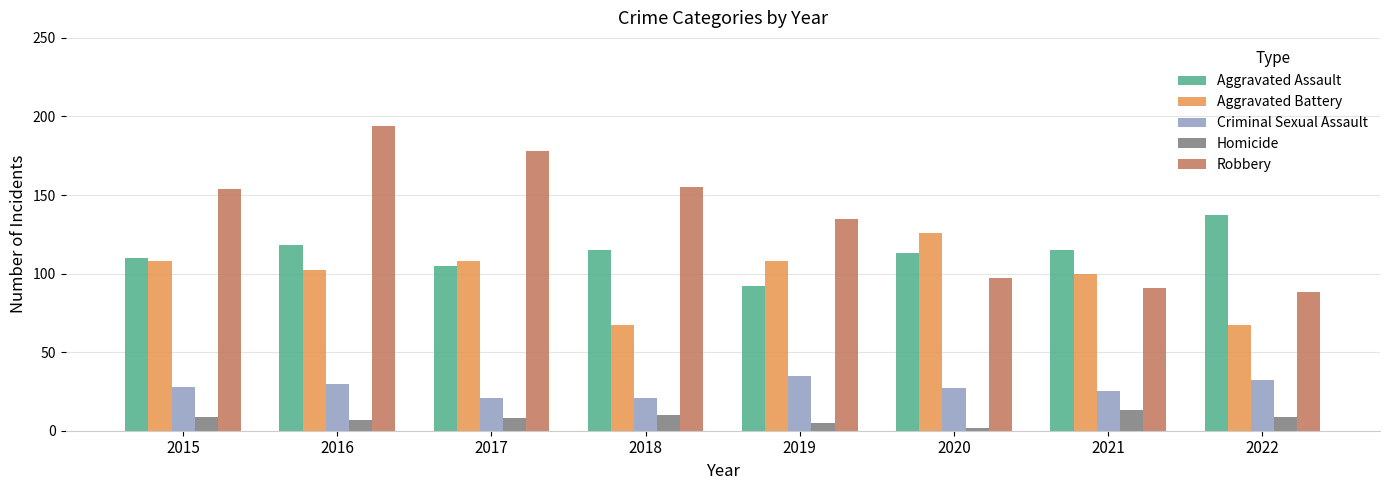

What is the value of the Aggravated Battery bar at the 5th from the left?

108